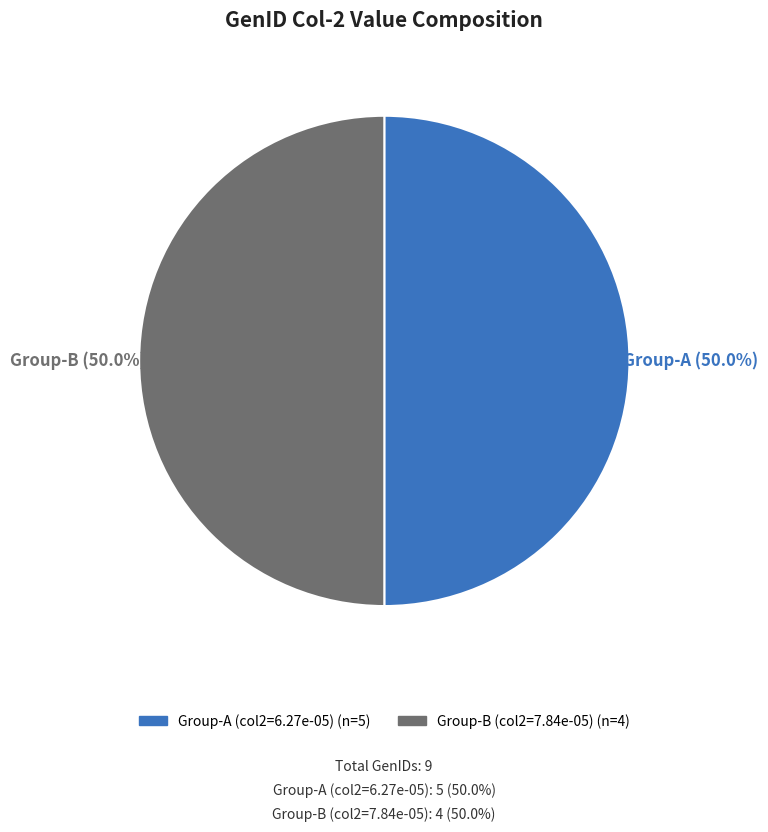

Does any single category account for the majority?

No